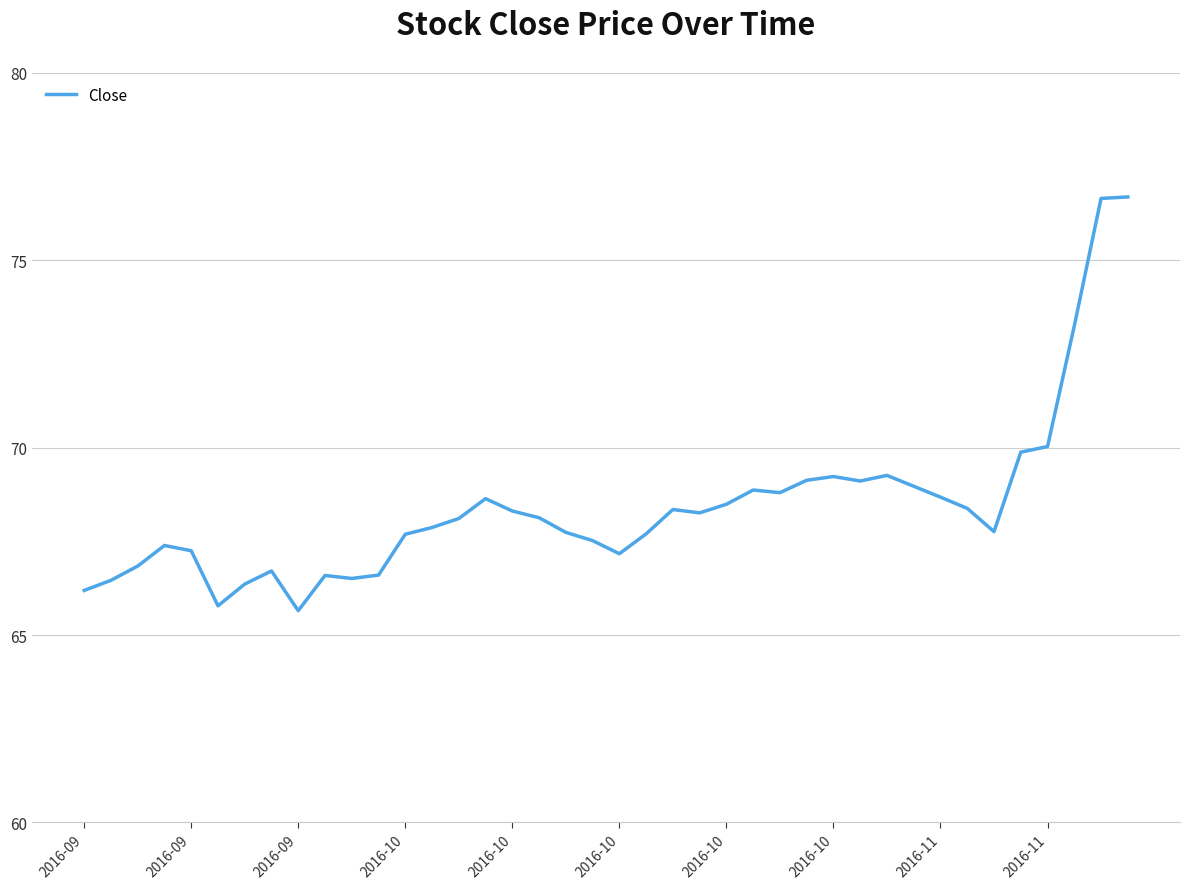

What is the minimum value shown in the chart?

65.7